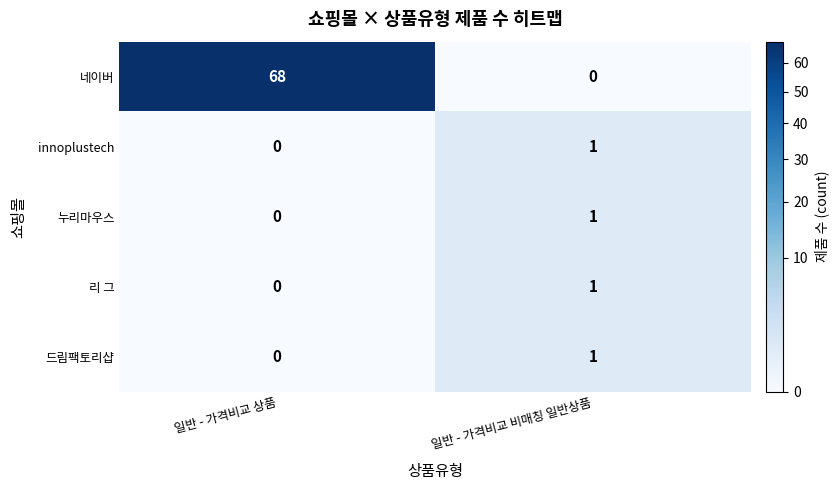

At which label is 누리마우스 closest to 0?

일반 - 가격비교 상품